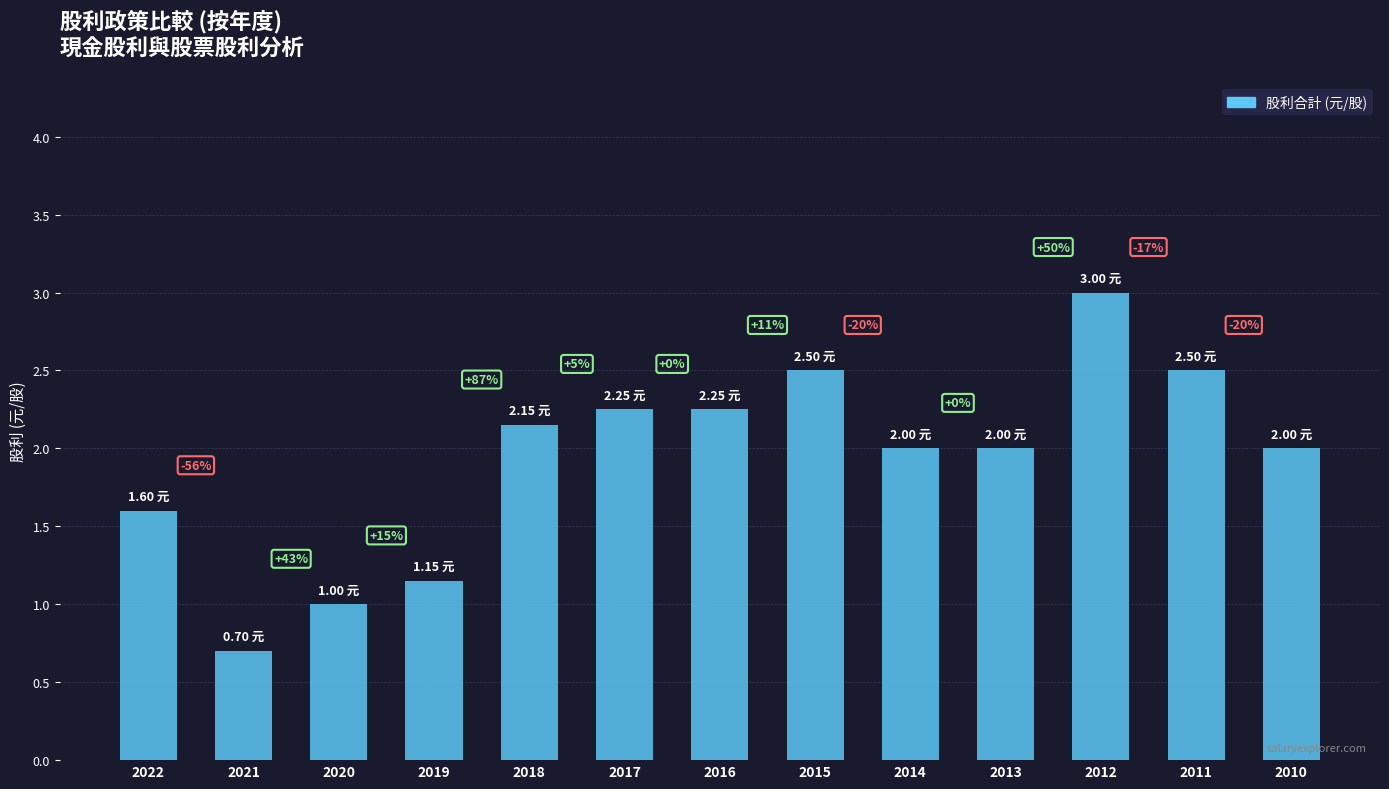

Does the chart contain any negative values?

No